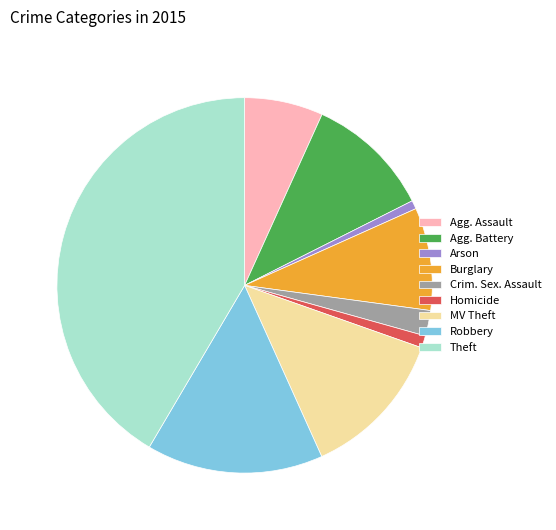

Is there any slice that represents more than half of the pie?

No